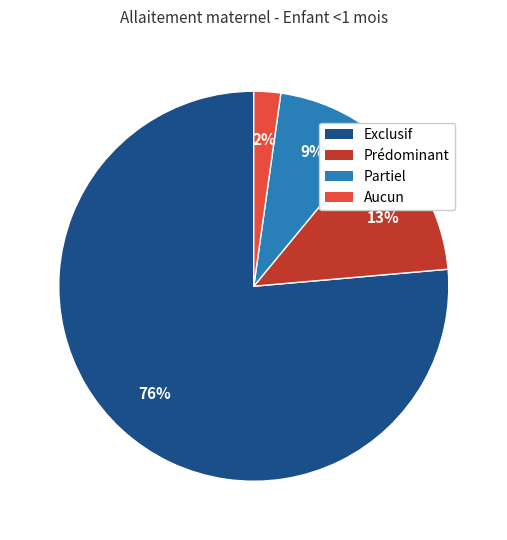

Between Partiel and Aucun, which is larger?

Partiel